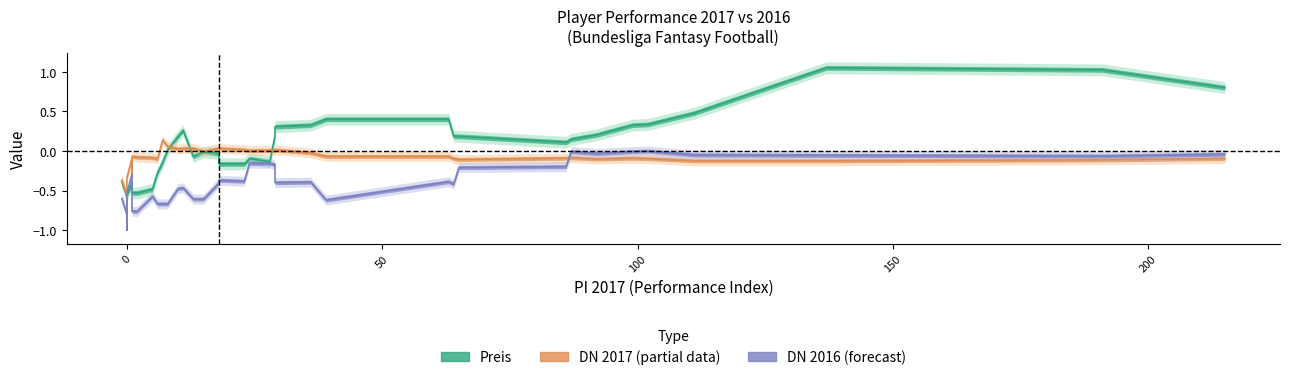

How many interior local valleys does the DN 2016 (forecast) series have?

9